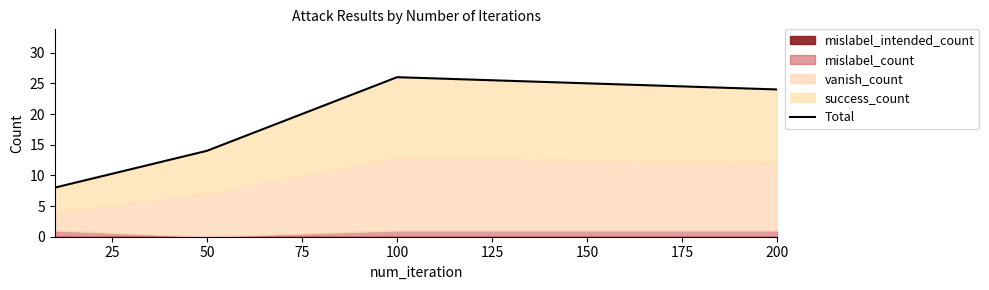

What is the change in value from 50 to 200?

+10